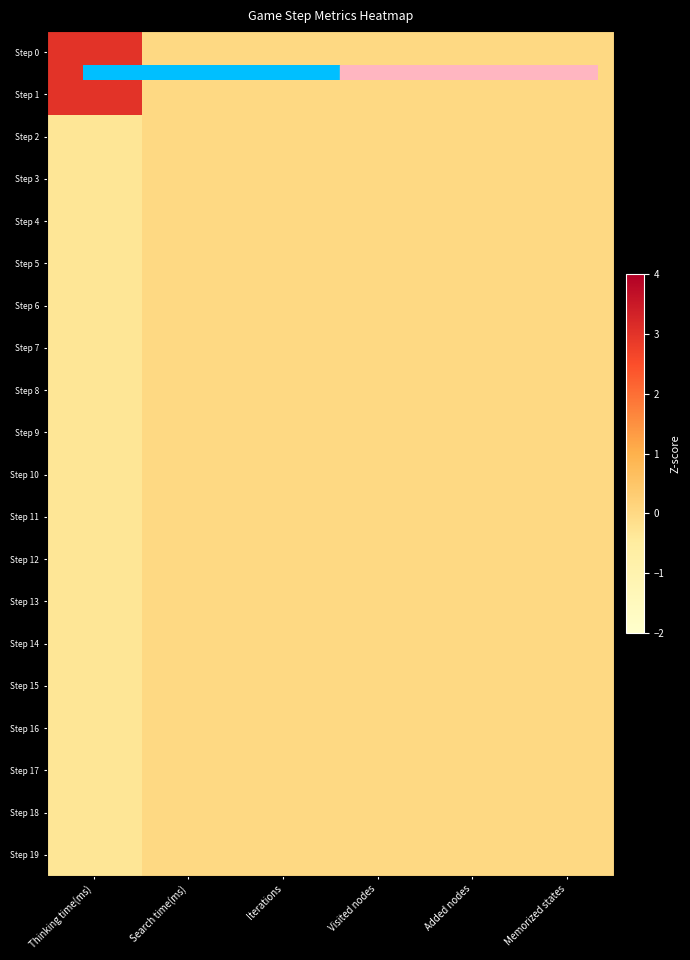

What is the maximum value shown in the chart?

3.0